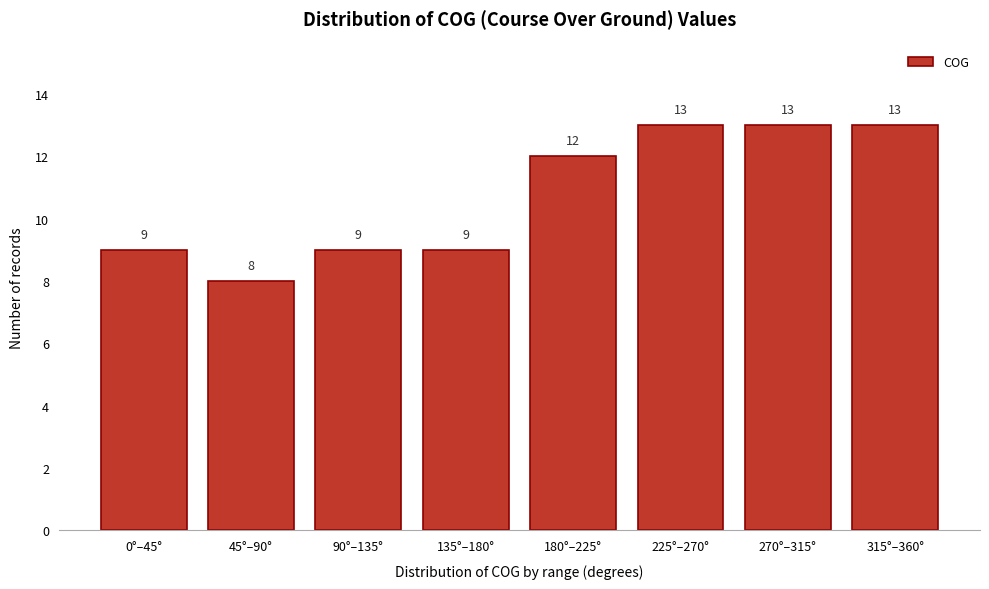

Reading left to right, what are all the values shown in this chart?

9	8	9	9	12	13	13	13